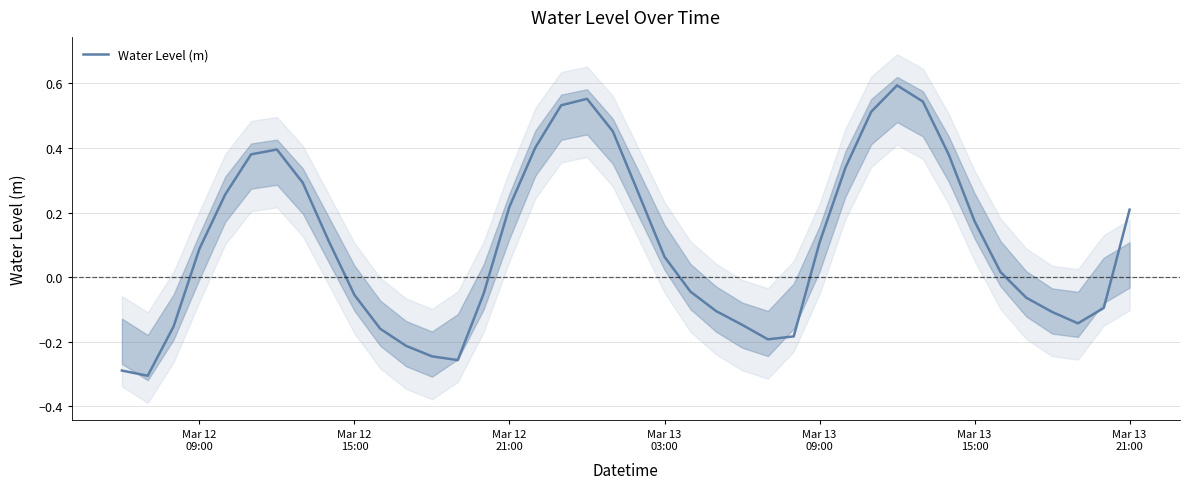

Reading right to left, what are all the values shown in this chart?

0.2	-0.1	-0.1	-0.1	-0.1	0.0	0.2	0.4	0.5	0.6	0.5	0.3	0.1	-0.2	-0.2	-0.1	-0.1	-0.0	0.1	0.3	0.5	0.6	0.5	0.4	0.2	-0.1	-0.3	-0.2	-0.2	-0.2	-0.1	0.1	0.3	0.4	0.4	0.3	0.1	-0.2	-0.3	-0.3